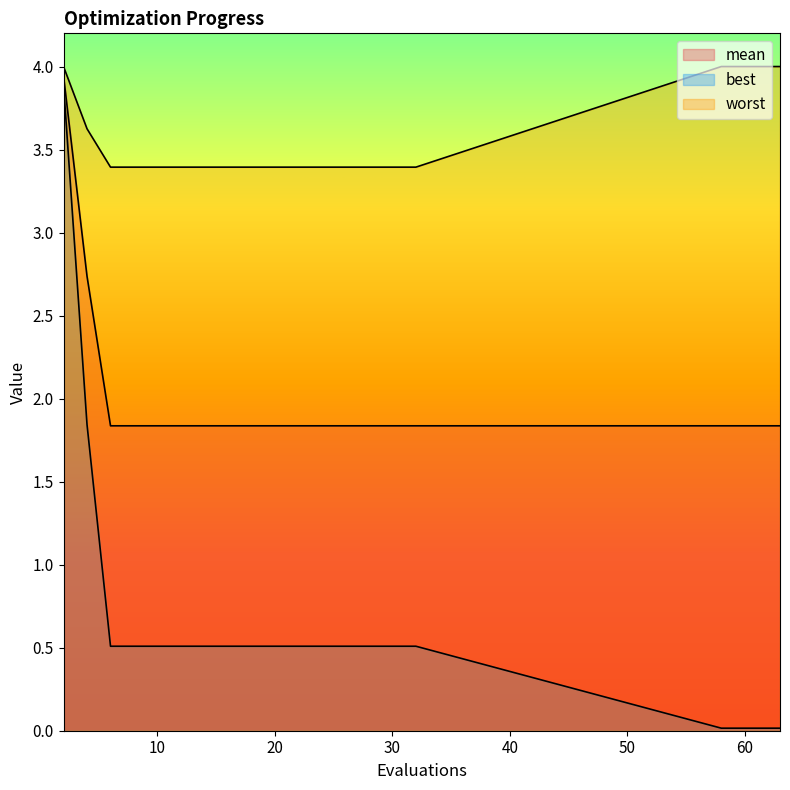

What is the value of the mean point at the 17th from the left?

1.8